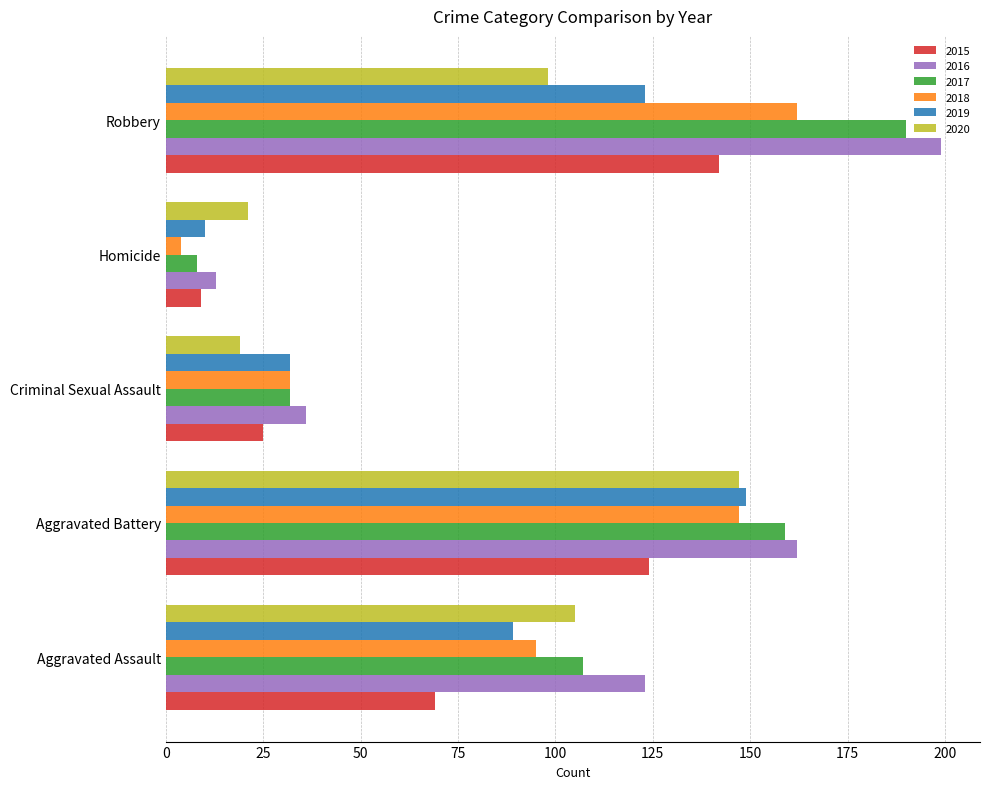

At which label does 2018 reach its minimum?

Homicide